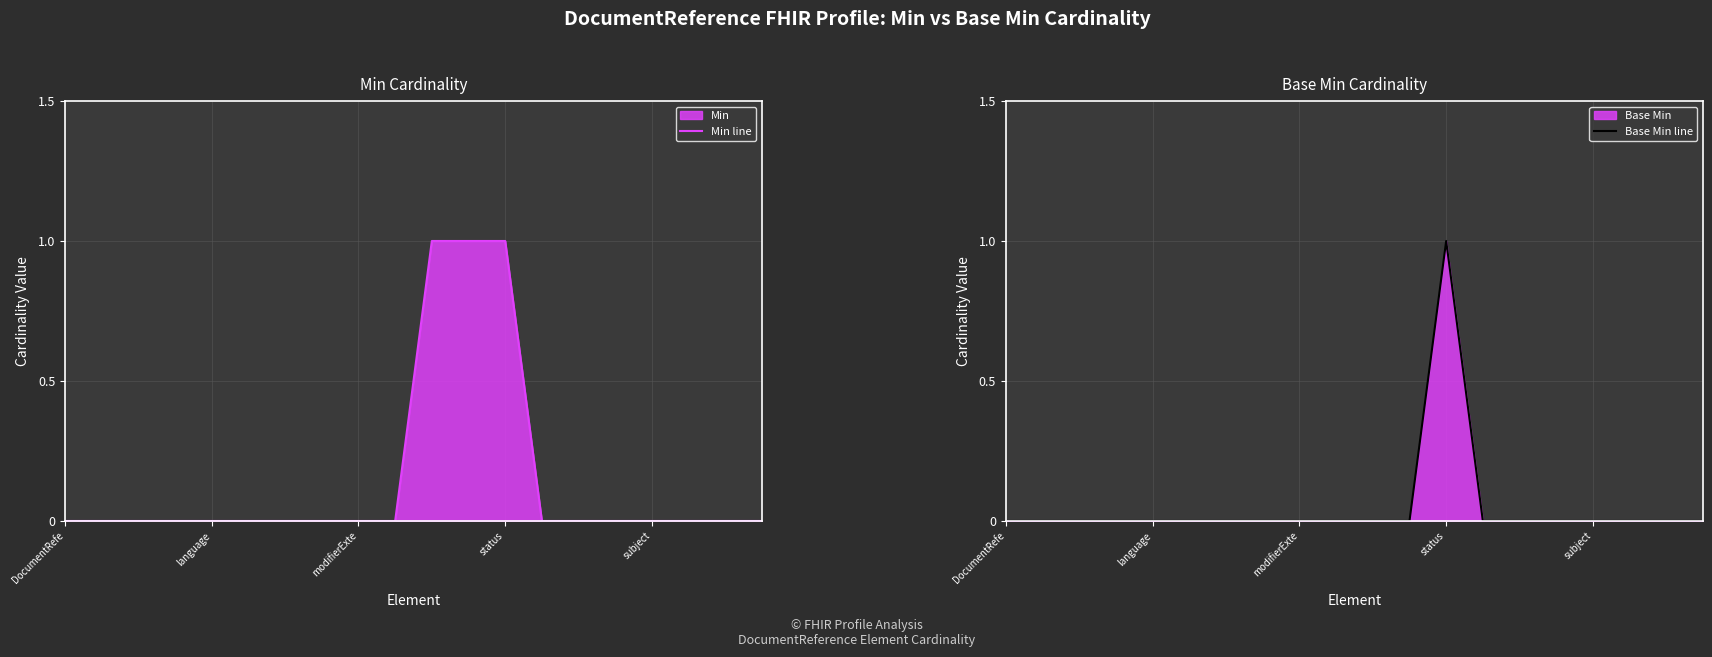

Is it true that Min line equals 0 at subject?

True